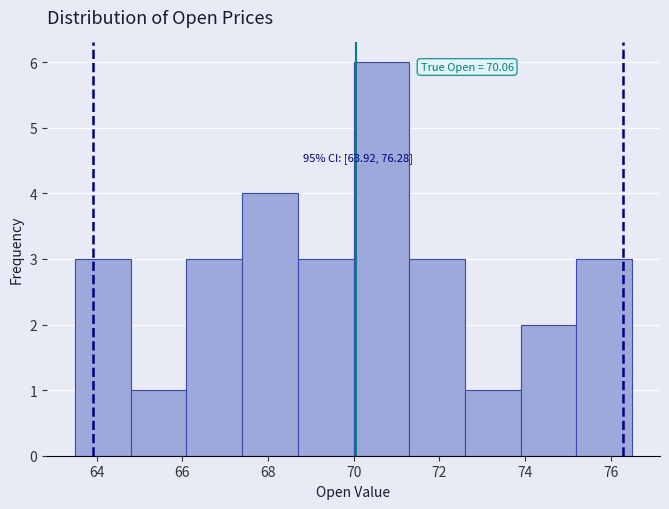

Over which range of the x-axis is the bar tallest?

70.0 to 71.2